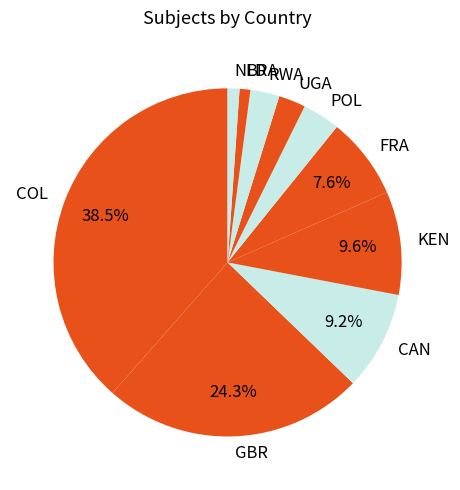

Do NLD and GBR together represent more than half of the pie?

No